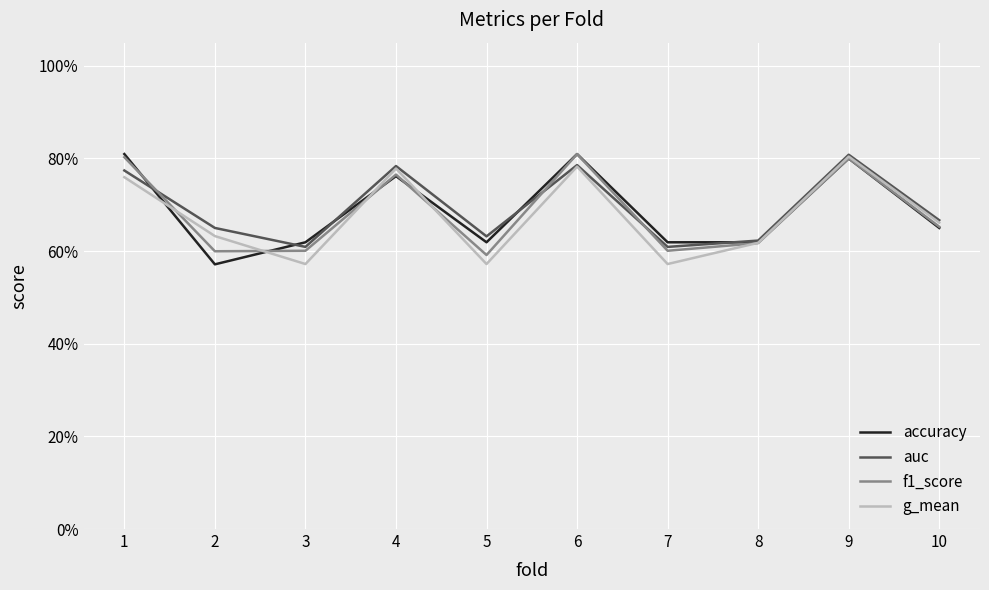

Does the chart have visible grid lines?

Yes